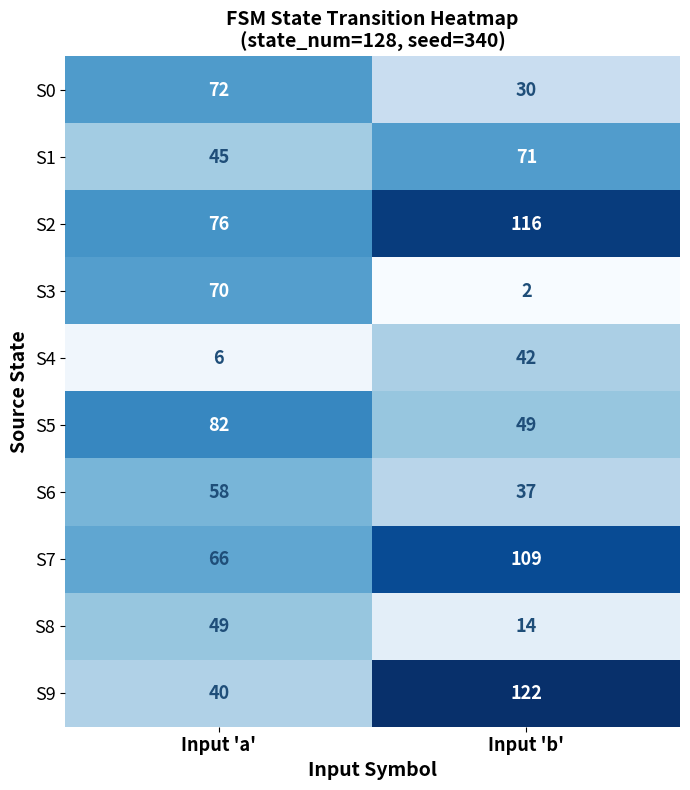

What is the difference between the maximum and minimum values in the S3 series?

68